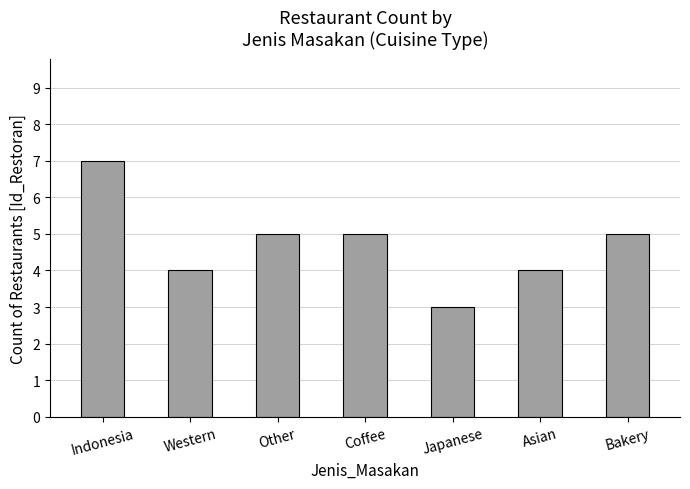

Where does the data first go above 5?

Indonesia